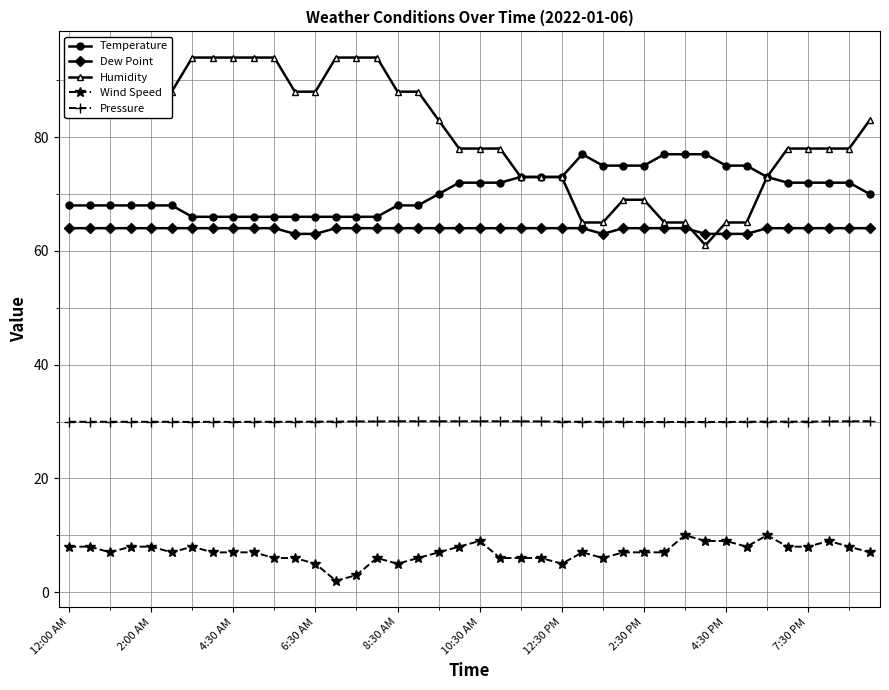

What is the value of the Wind Speed point at the 8th from the left?

7.0